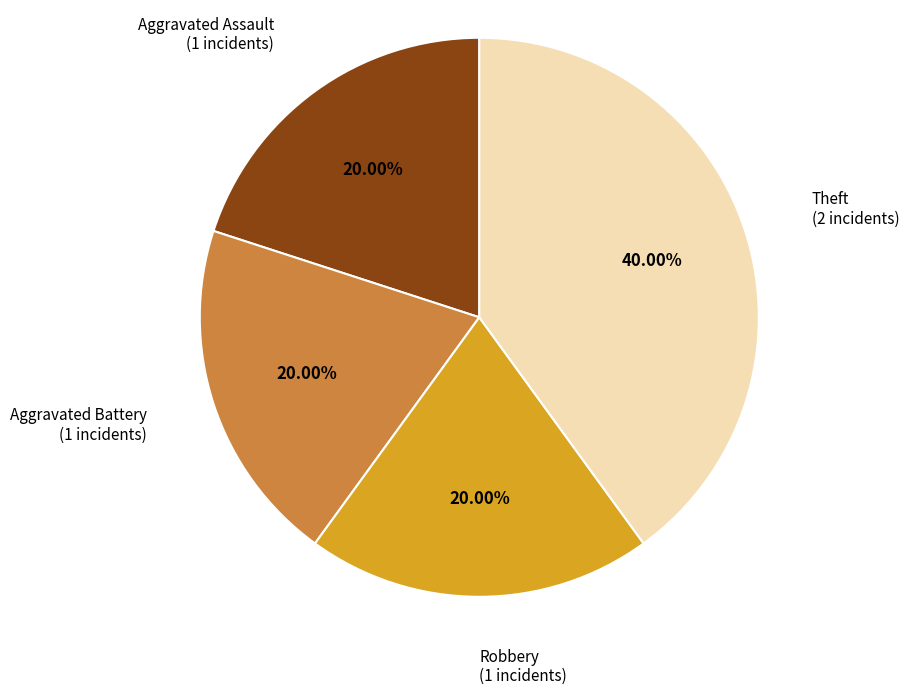

Is there any slice that represents more than half of the pie?

No